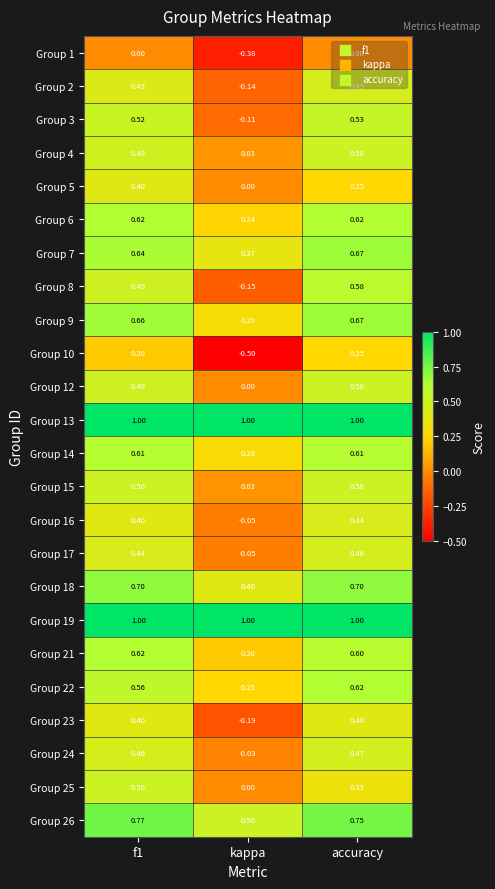

Which label corresponds to the smallest value in the chart?

kappa